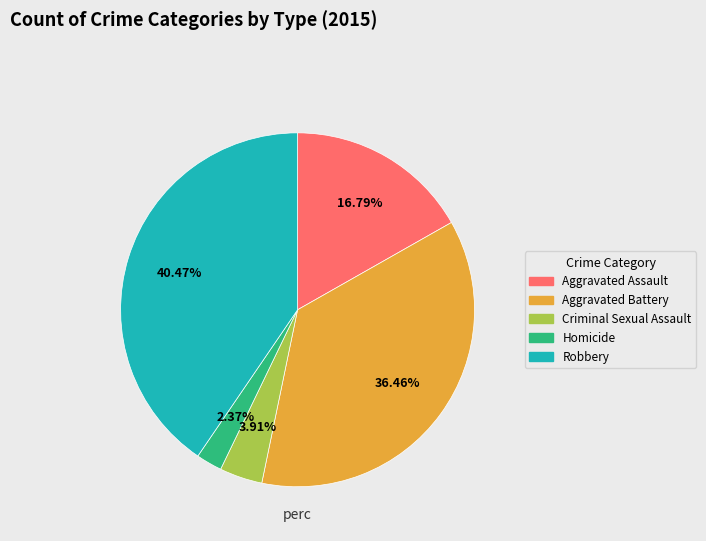

Is it true that Homicide is 2% of the pie?

True